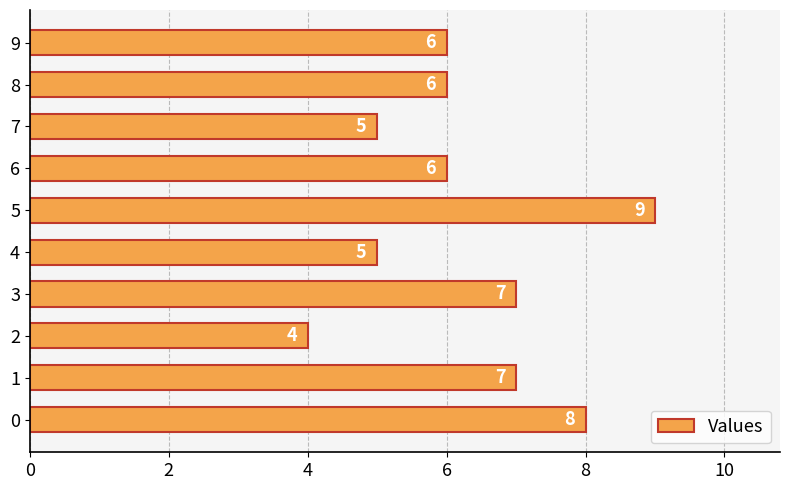

Reading bottom to top, transcribe all the data shown in this chart.

8	7	4	7	5	9	6	5	6	6